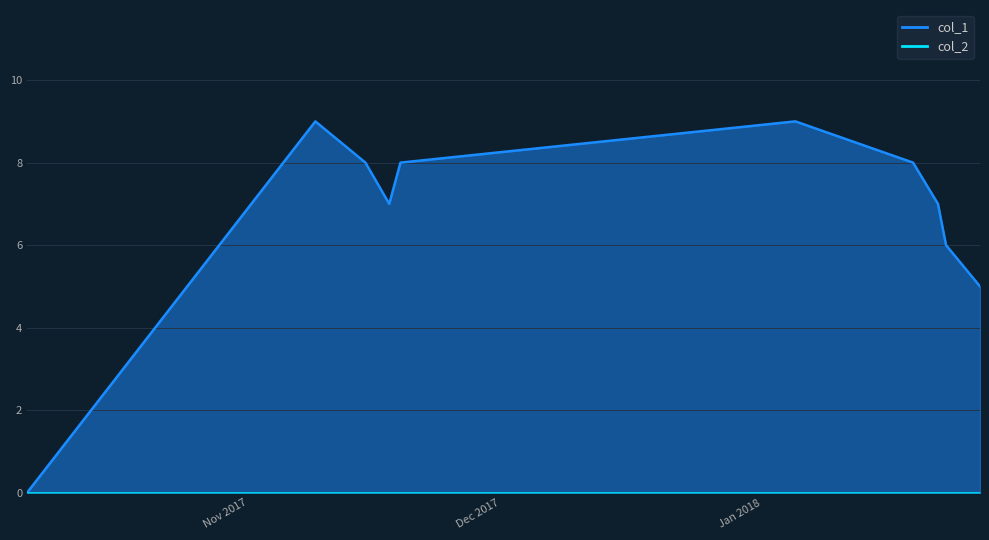

What is the value of the 5th point from the left?

8